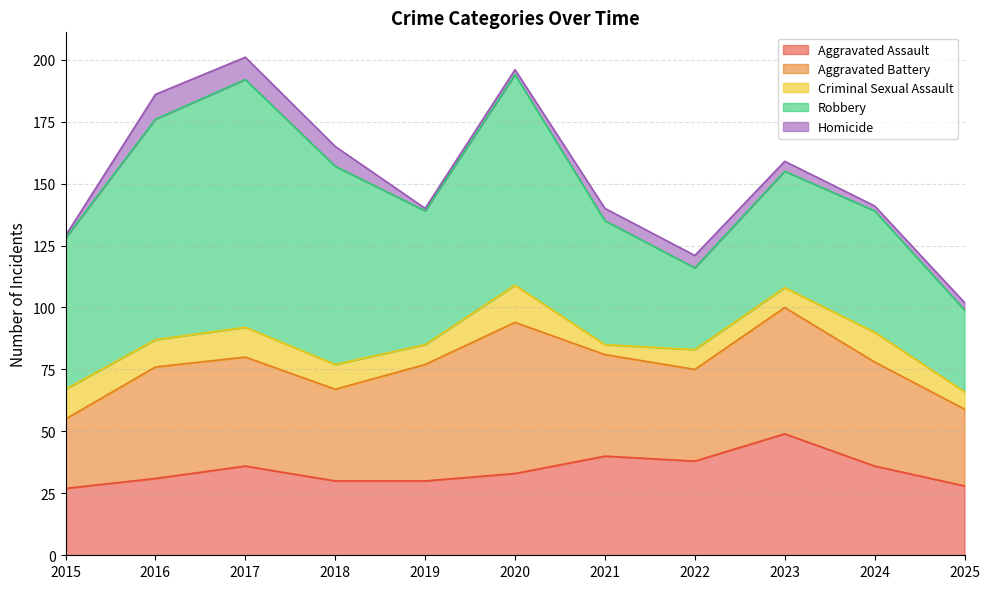

Reading left to right, what are all the values shown in this chart?

Aggravated Assault: 27	31	36	30	30	33	40	38	49	36	28
Aggravated Battery: 28	45	44	37	47	61	41	37	51	42	31
Criminal Sexual Assault: 12	11	12	10	8	15	4	8	8	12	7
Robbery: 61	89	100	80	54	85	50	33	47	49	33
Homicide: 1	10	9	8	1	2	5	5	4	2	3